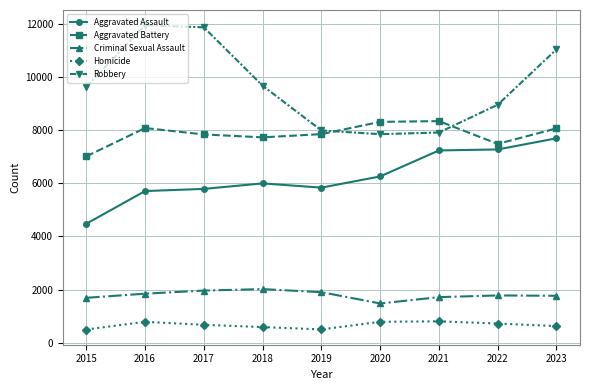

The value of Aggravated Assault at 2016 is 5712. True or false?

True